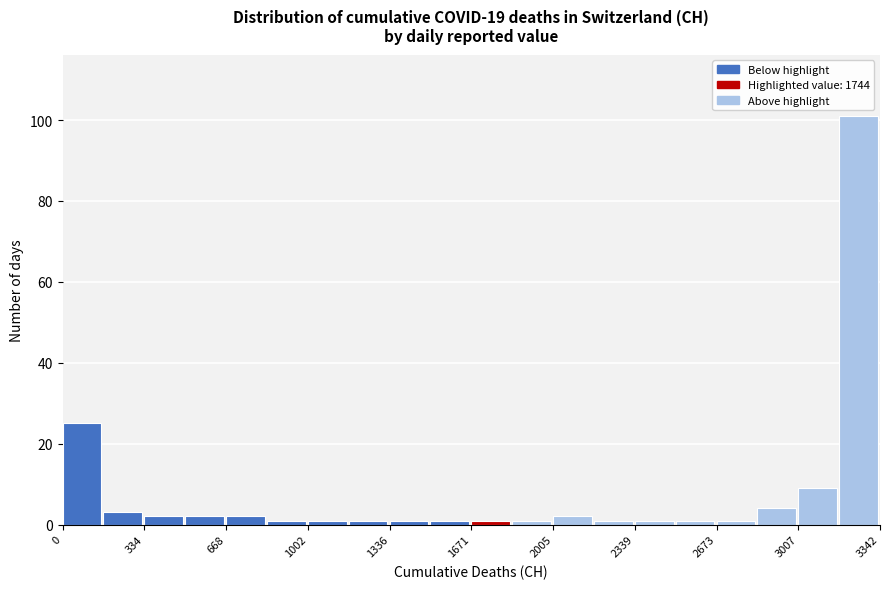

Read against the x-axis, roughly where is the centre of the tallest bar?

3250